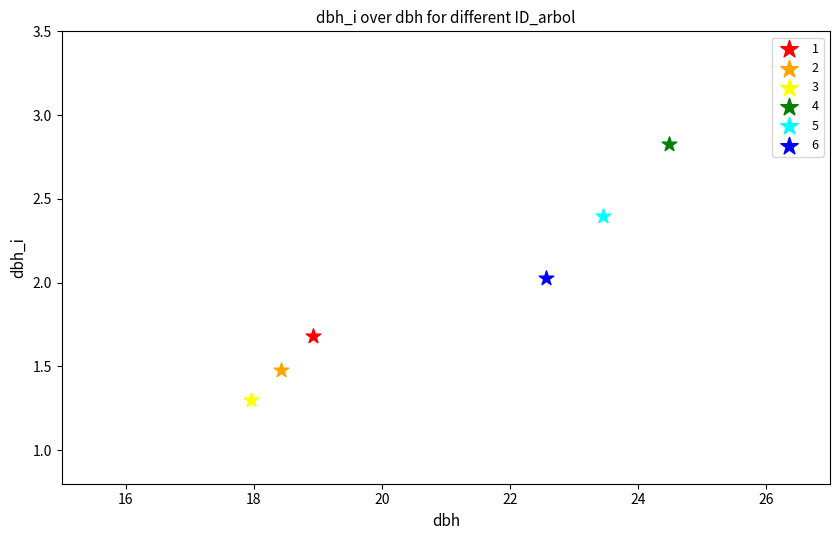

Which series reaches the maximum Y coordinate?

4